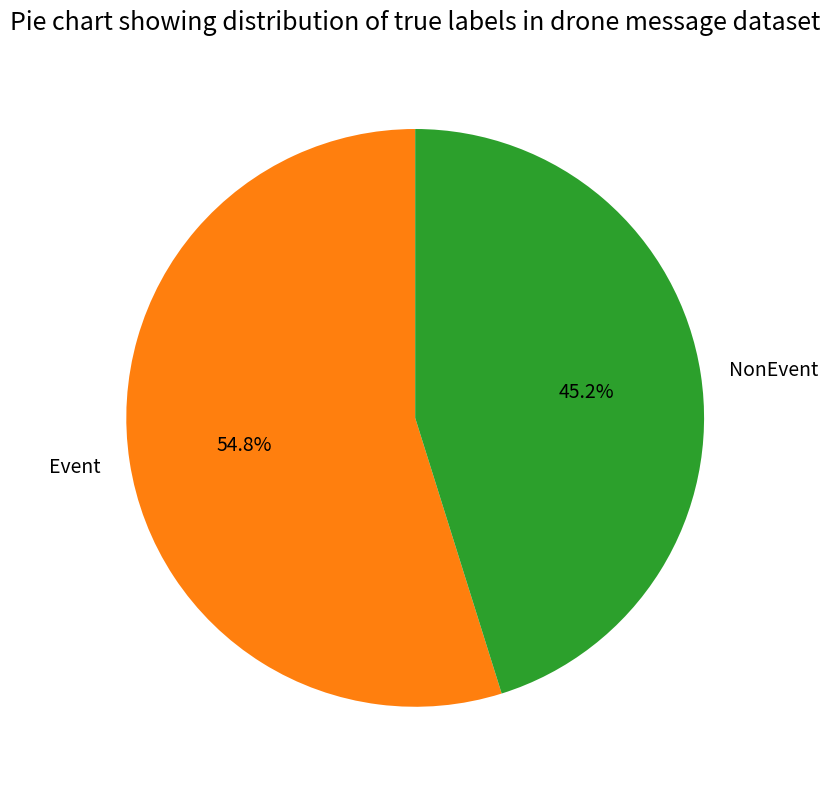

Count the number of slices in the pie.

2